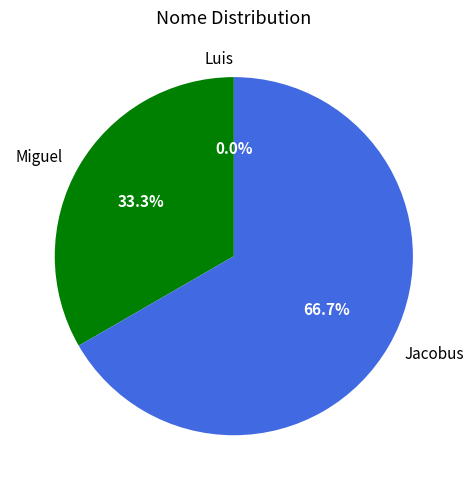

What is the change in value from Luis to Jacobus?

+2